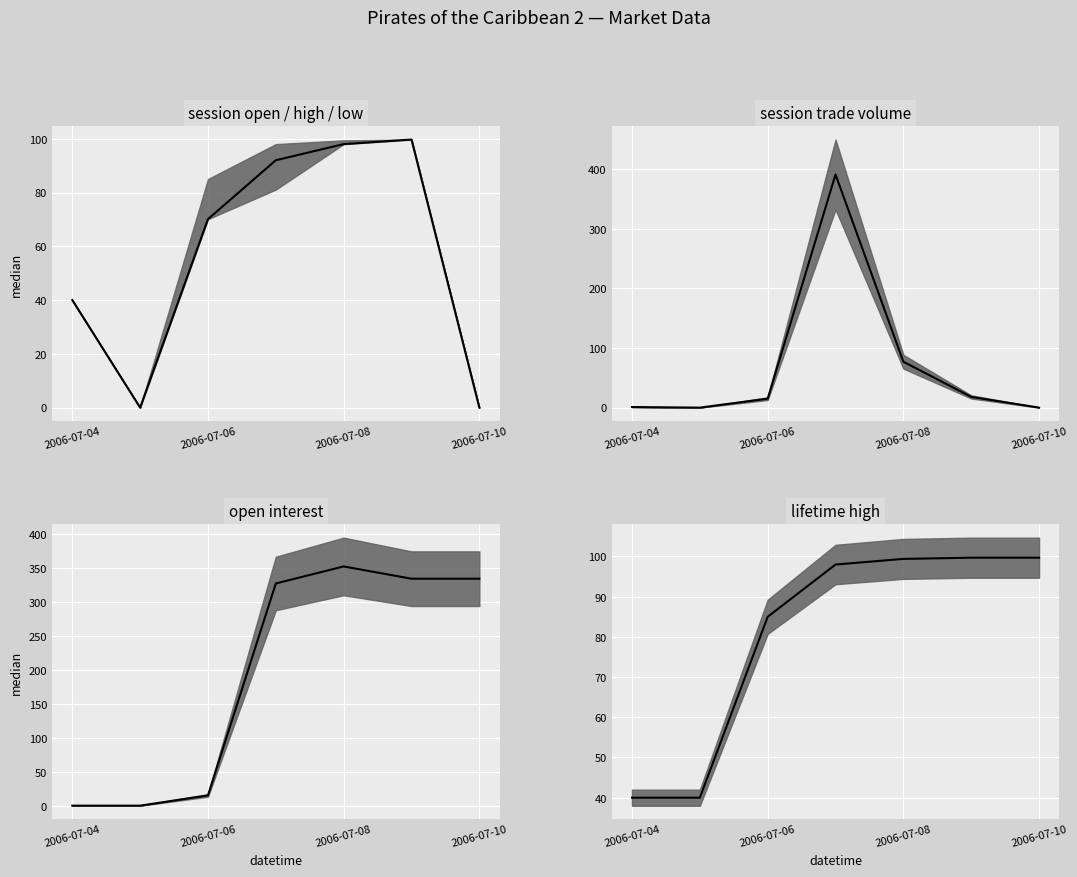

How many values in the lifetime high series are below 98?

3